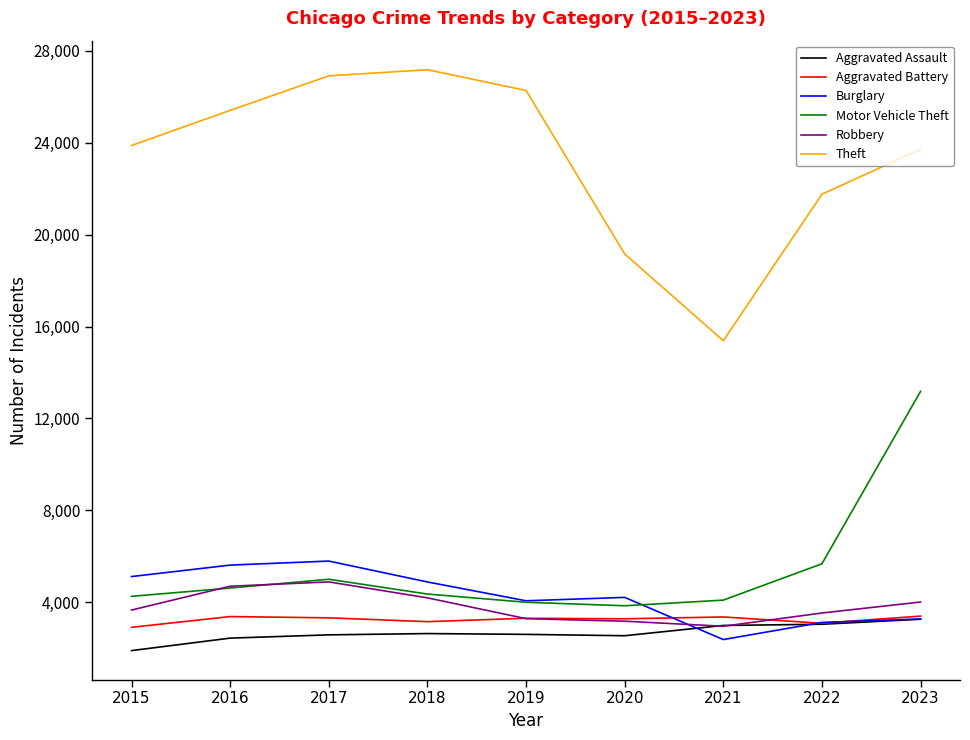

Where is Theft nearest to the value 21282?

2022